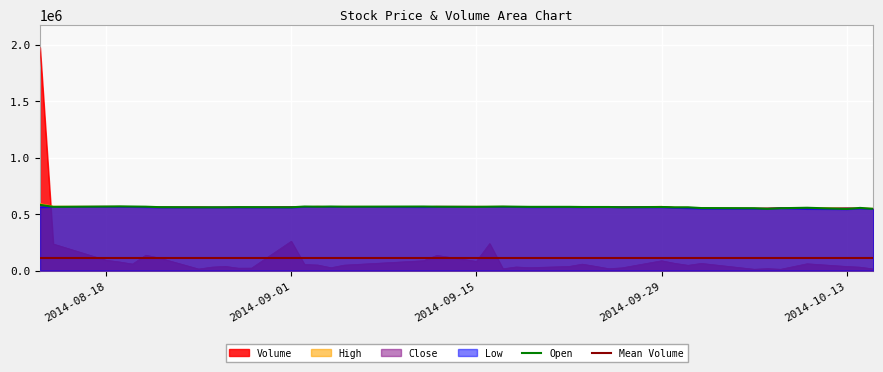

What is the maximum value for Open?

582768.4